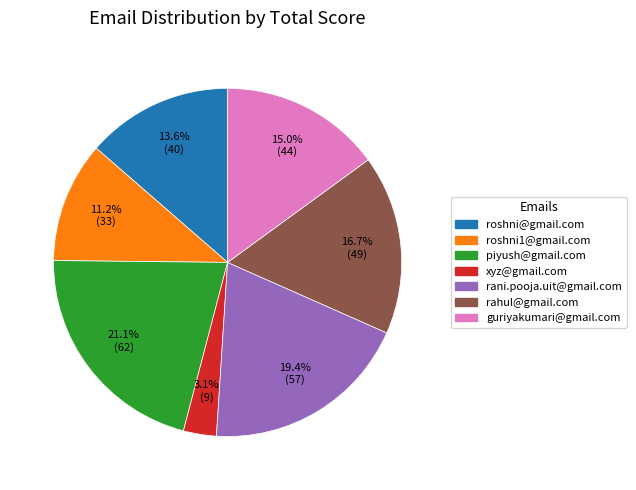

Is it true that rani.pooja.uit@gmail.com is 19% of the pie?

True